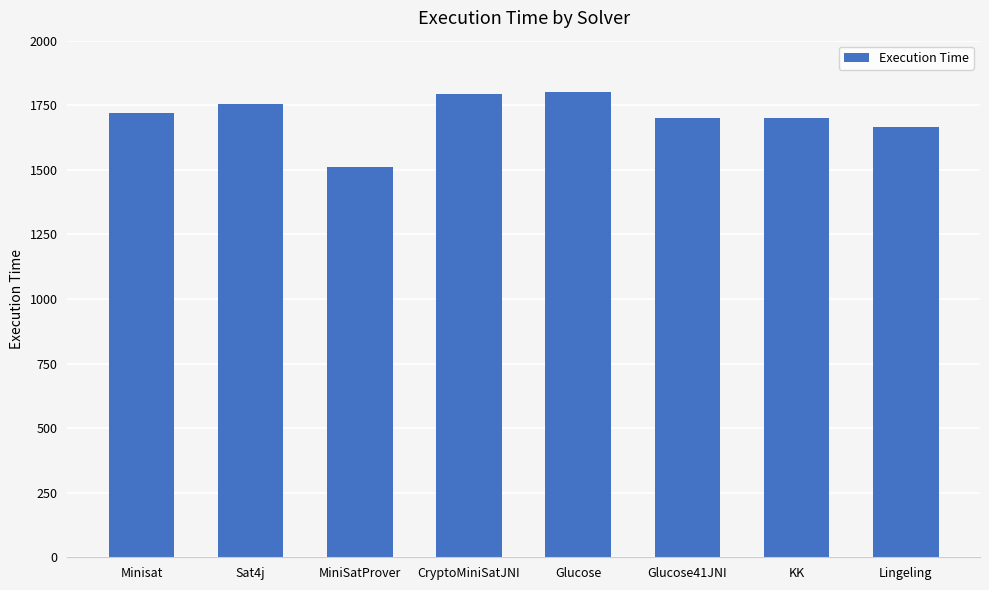

How many categories are shown in the chart?

8